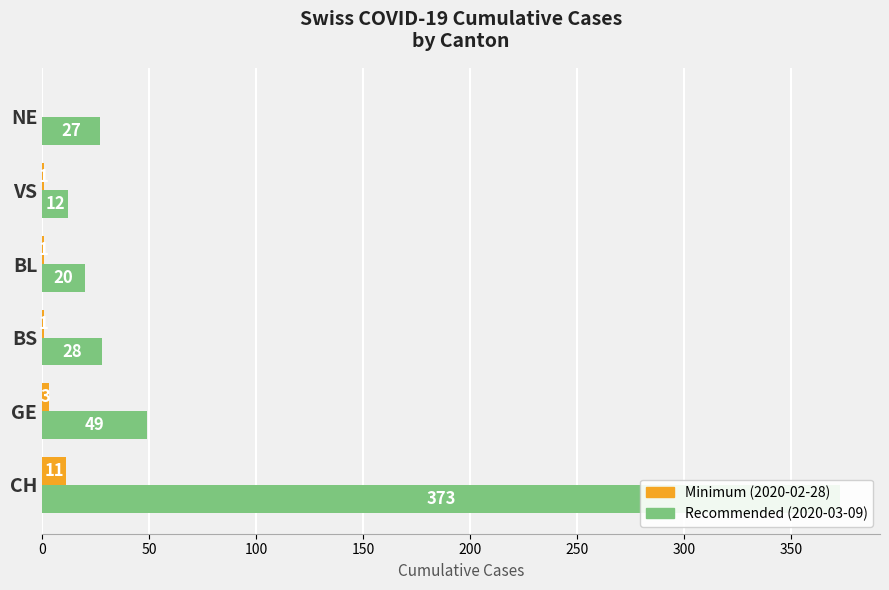

Which series changed the most between BS and BL?

Recommended (2020-03-09)